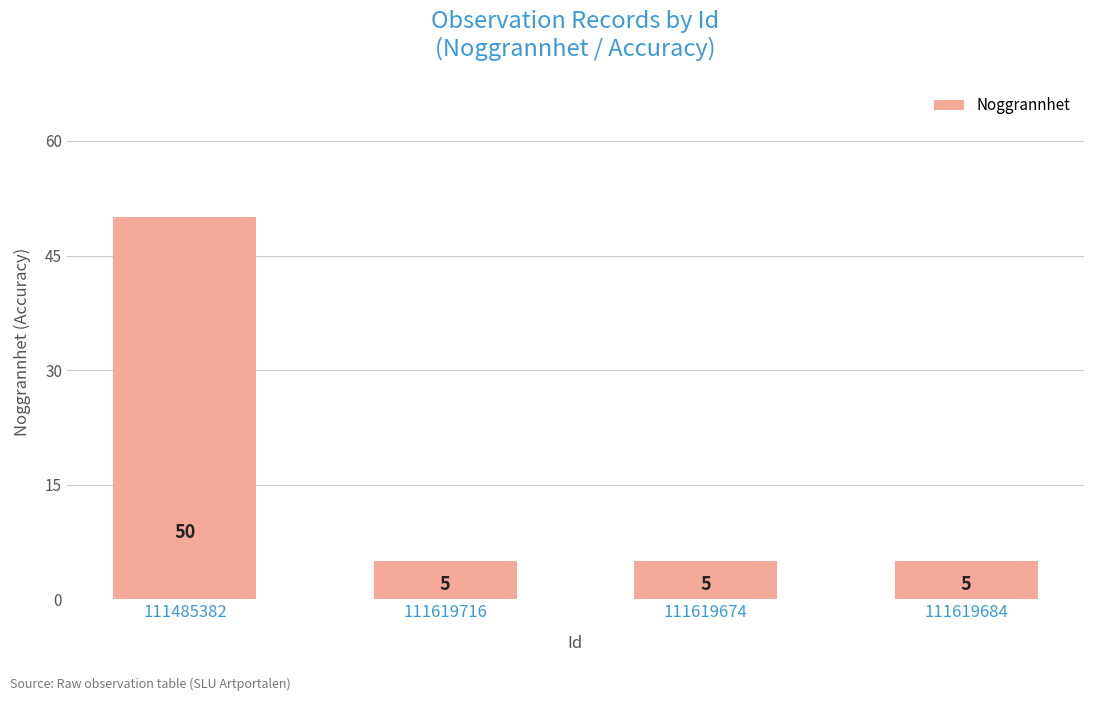

What position from the right is 111619716?

3